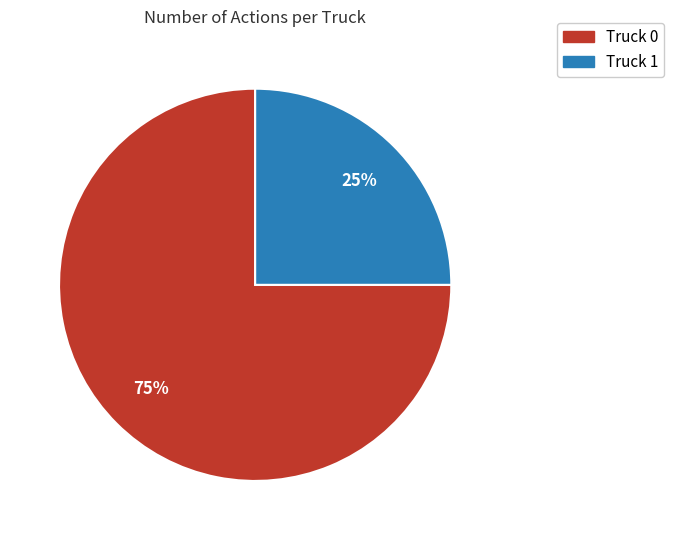

Count the number of slices in the pie.

2